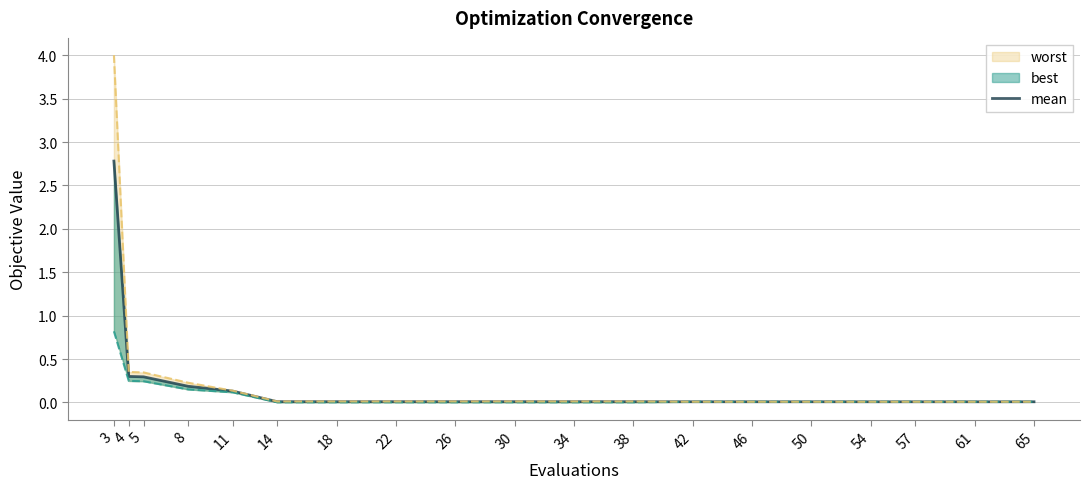

List the labels in order of value, smallest first.

65, 54, 57, 61, 42, 46, 50, 14, 18, 22, 26, 30, 34, 38, 11, 8, 5, 4, 3